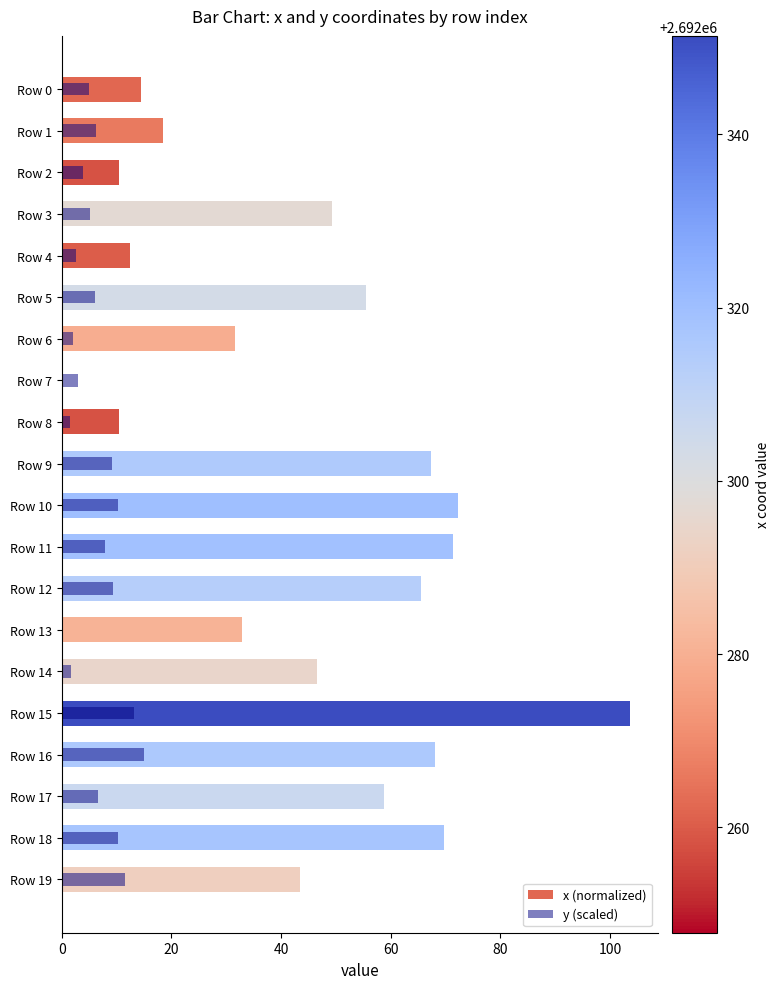

What is the difference between the x (normalized) values at Row 0 and Row 14?

32.2